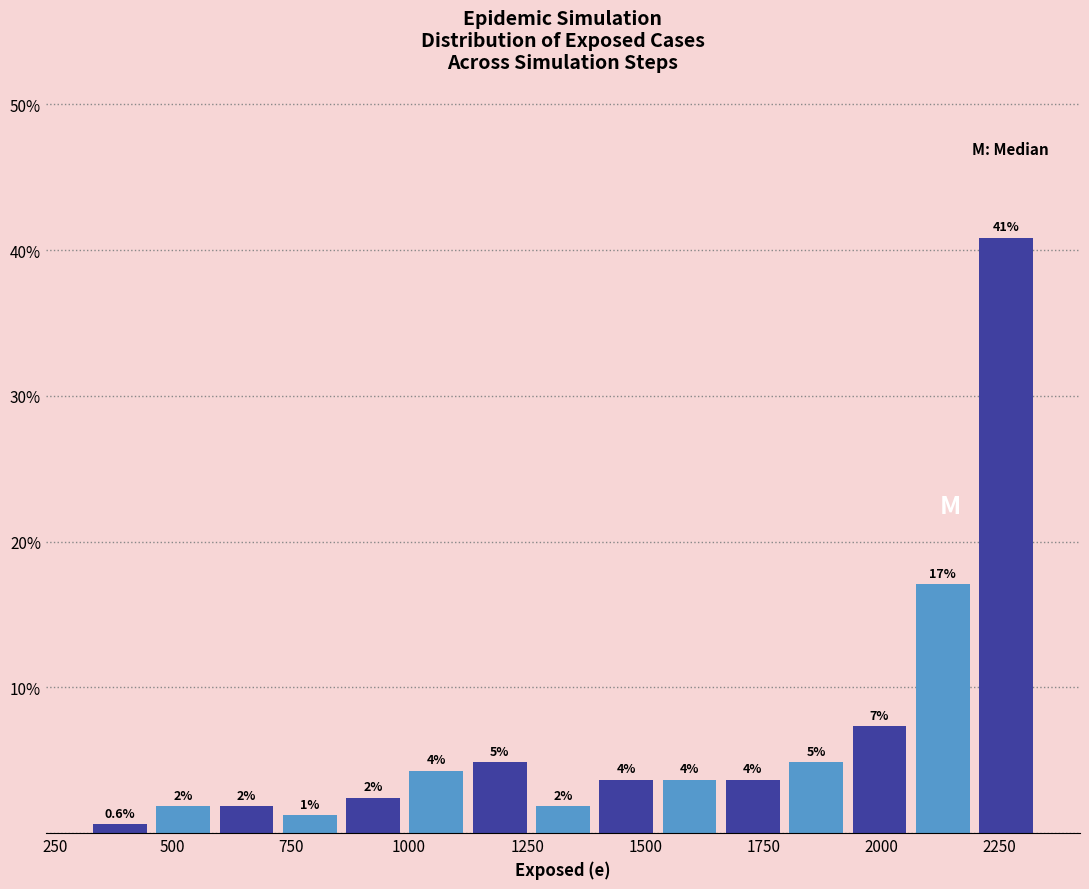

Read against the x-axis, roughly where is the centre of the tallest bar?

2250